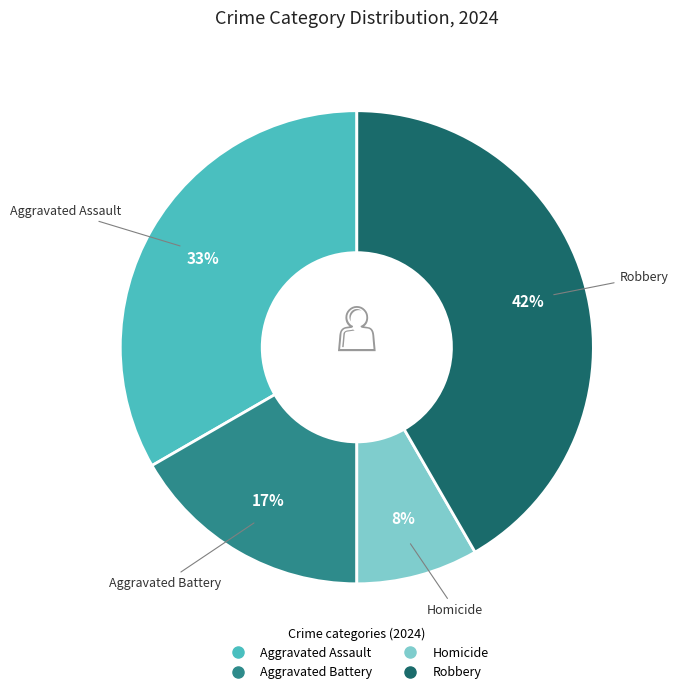

Does any single category account for the majority?

No